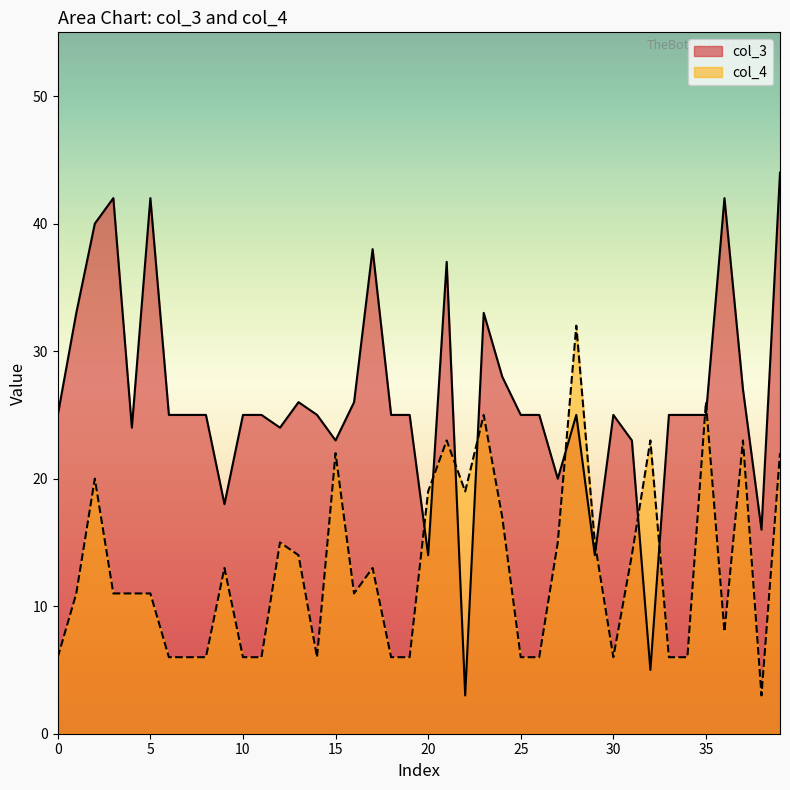

At how many categories does at least one series exceed 43?

1